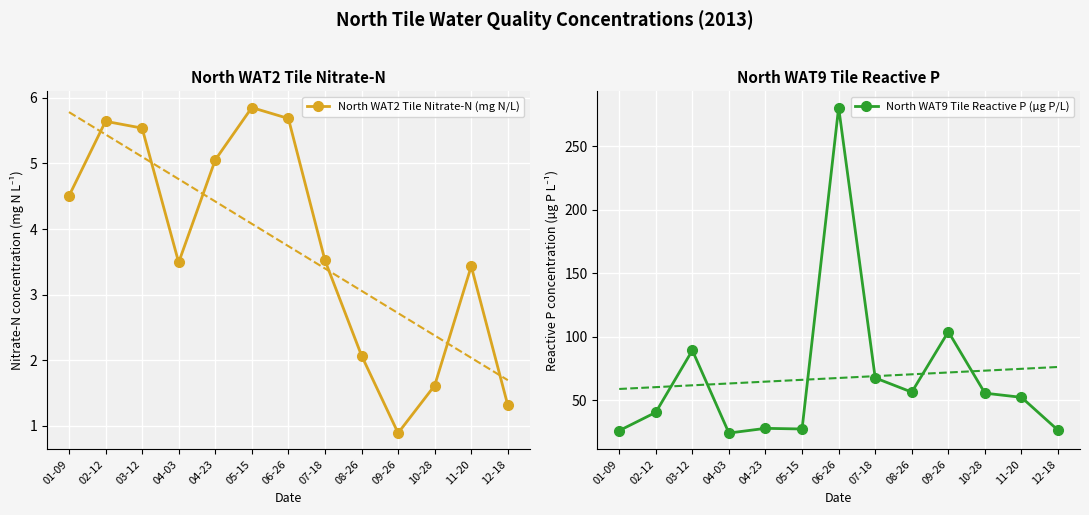

Is it true that North WAT2 Tile Nitrate-N (mg N/L) equals 1.5 at 04-23?

False